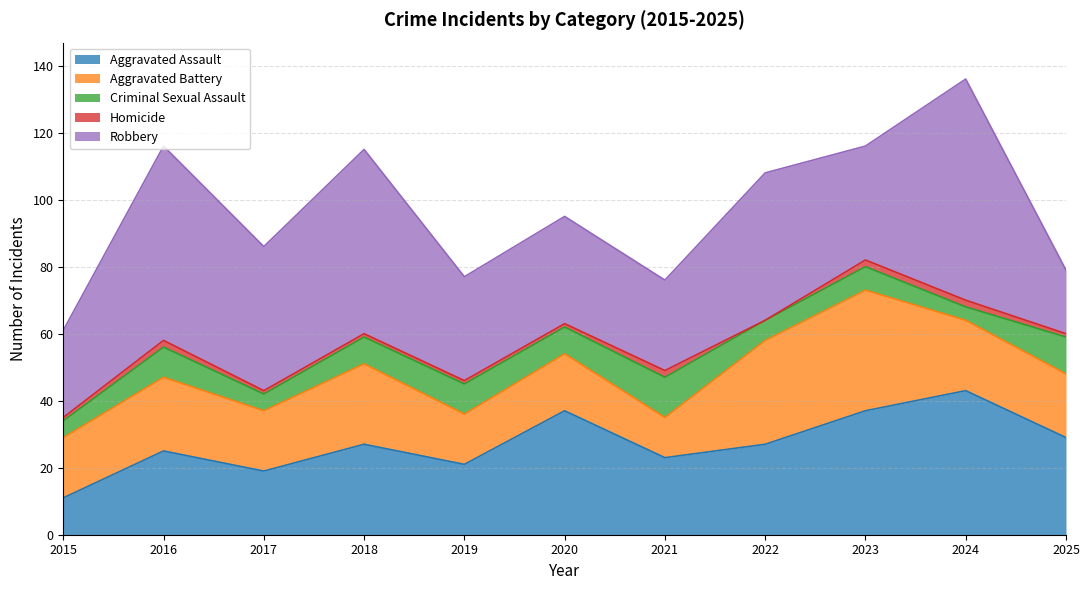

At which category does the chart reach its minimum across all series?

2022